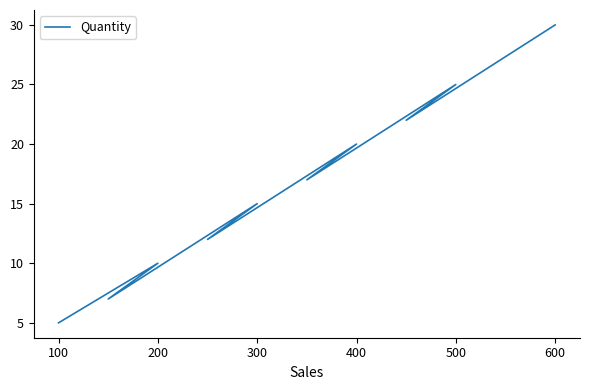

Does the chart have visible grid lines?

No